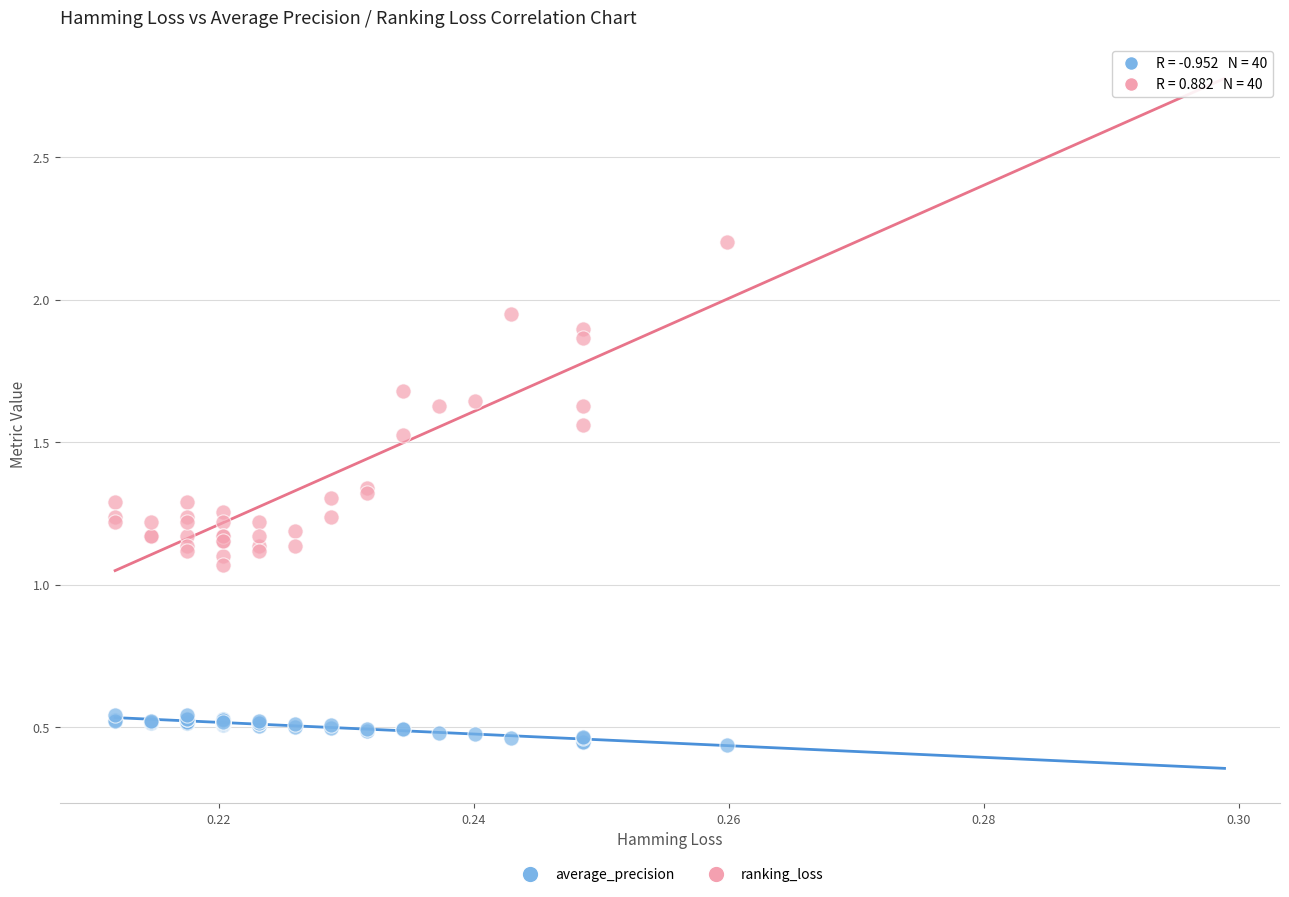

Which series contains the highest Y value?

ranking_loss